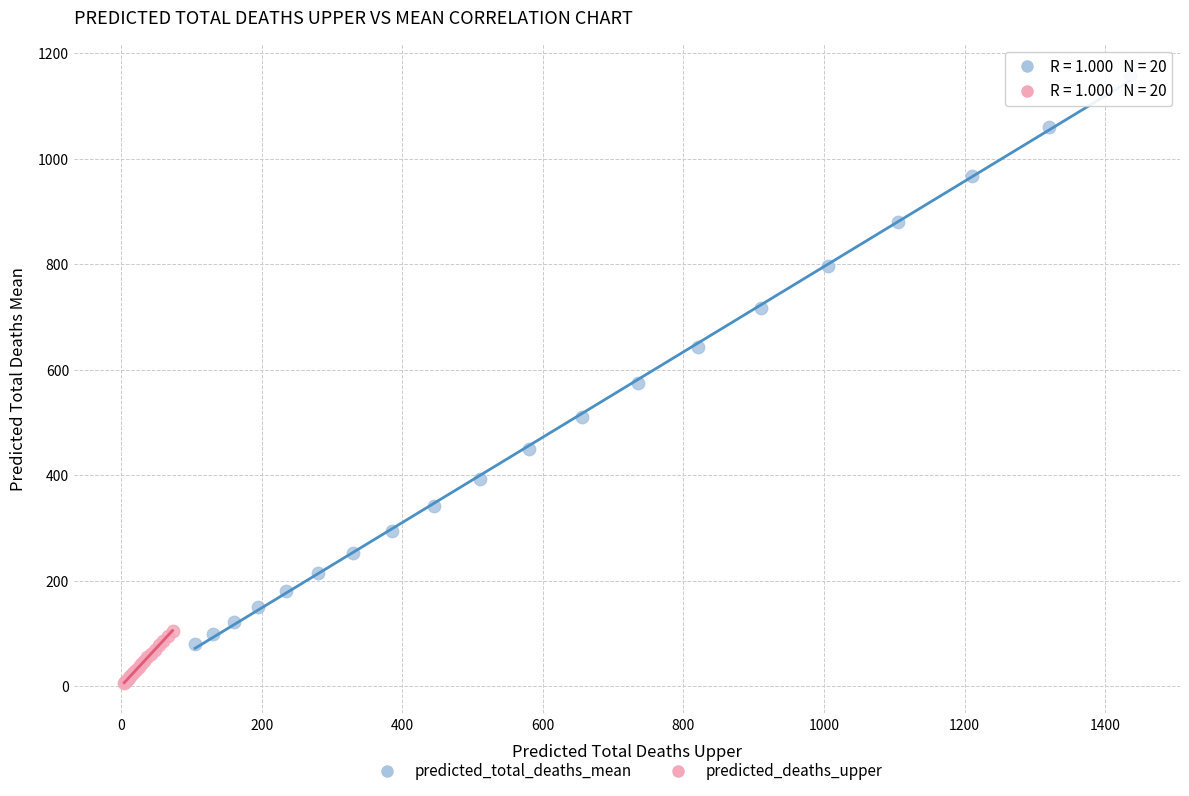

Which series has the largest Y range (max minus min)?

predicted_total_deaths_mean